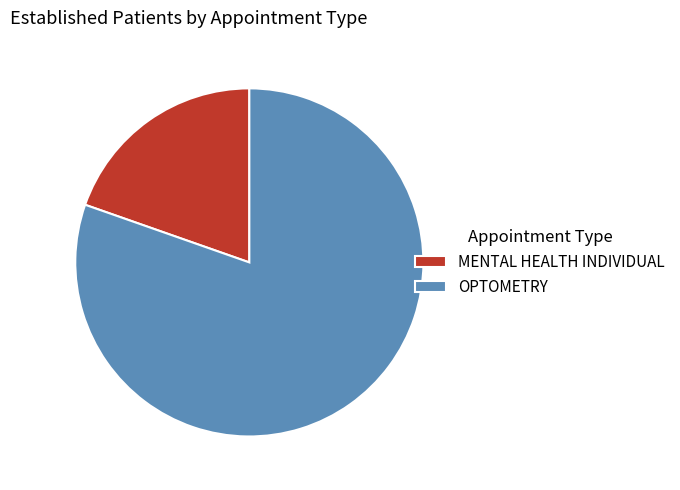

What is the majority slice?

OPTOMETRY